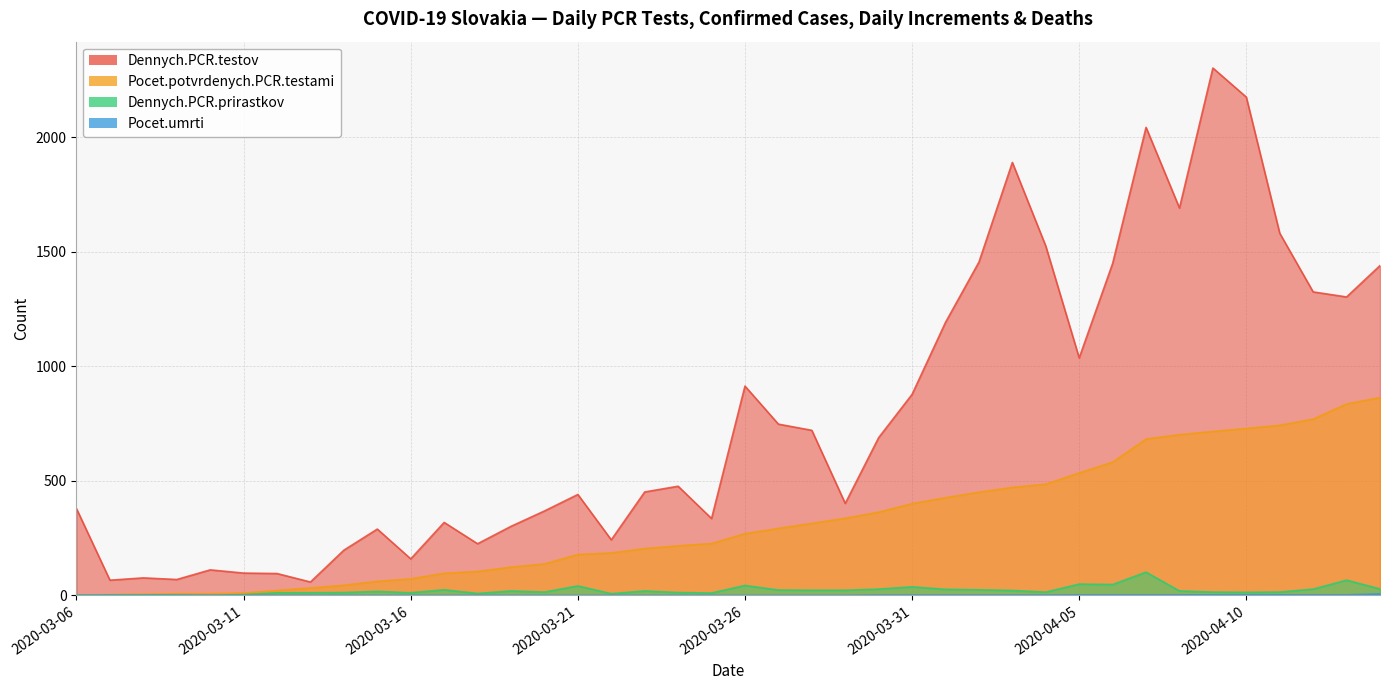

In Dennych.PCR.testov, how many points are higher than both neighbors (excluding endpoints)?

10